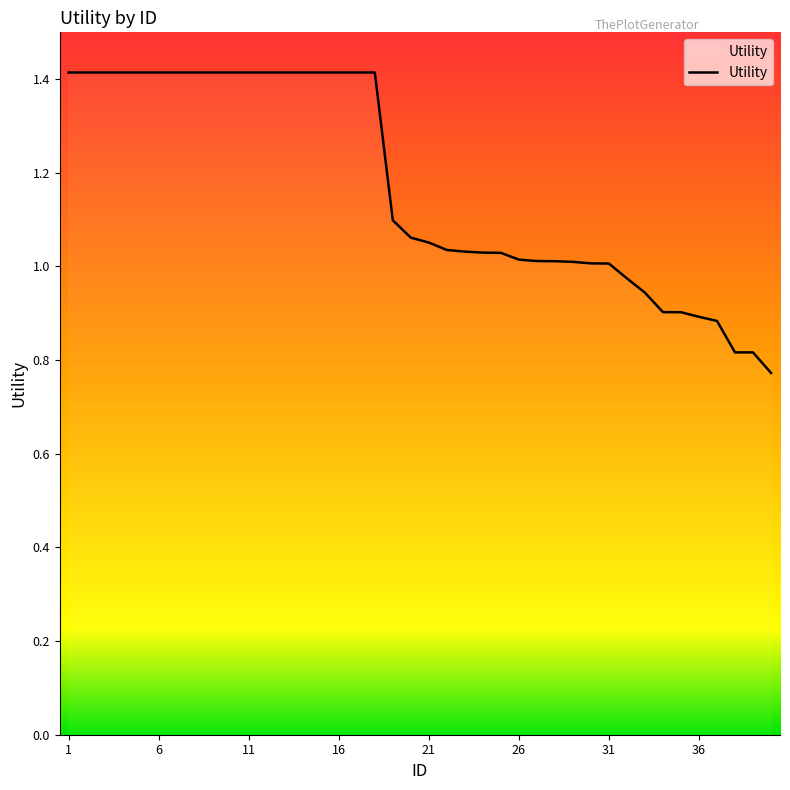

Rank the categories by value from lowest to highest.

40, 38, 39, 37, 36, 35, 34, 33, 32, 31, 30, 29, 28, 27, 26, 25, 24, 23, 22, 21, 20, 19, 1, 2, 3, 4, 5, 6, 7, 8, 9, 10, 11, 12, 13, 14, 15, 16, 17, 18